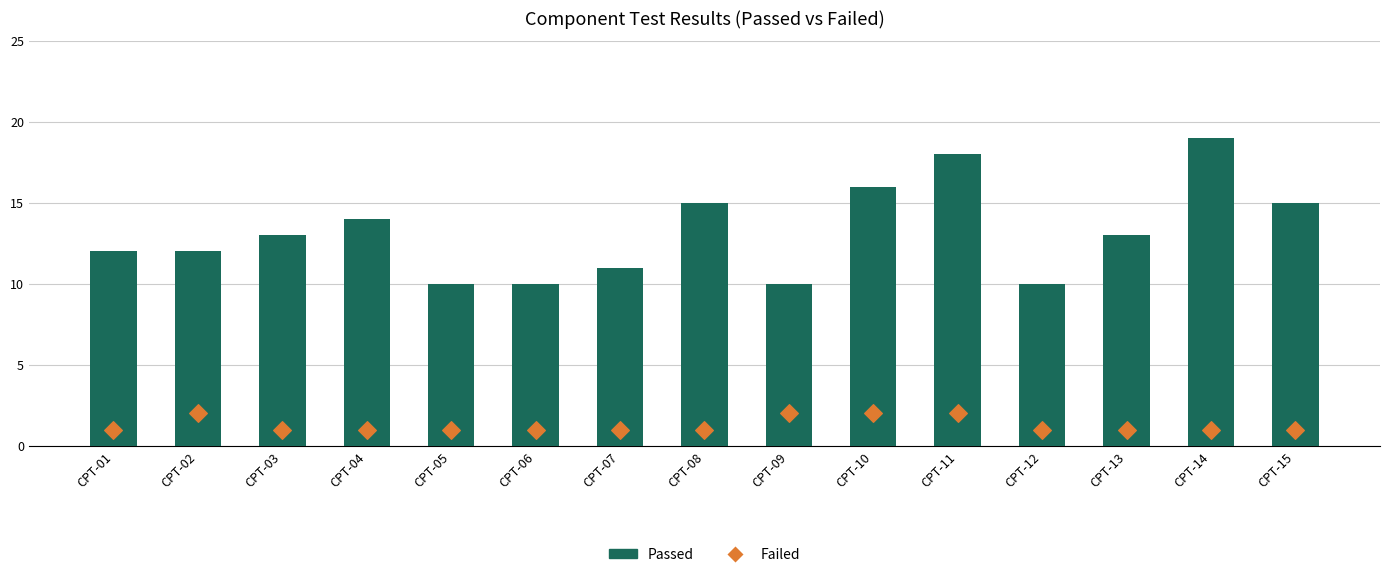

What are all the series names shown in the legend?

Passed, Failed